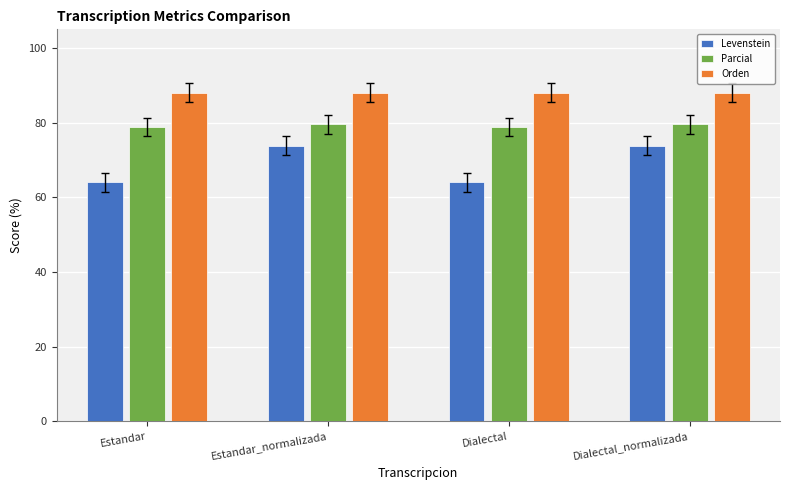

Which series has the largest total across all categories?

Orden